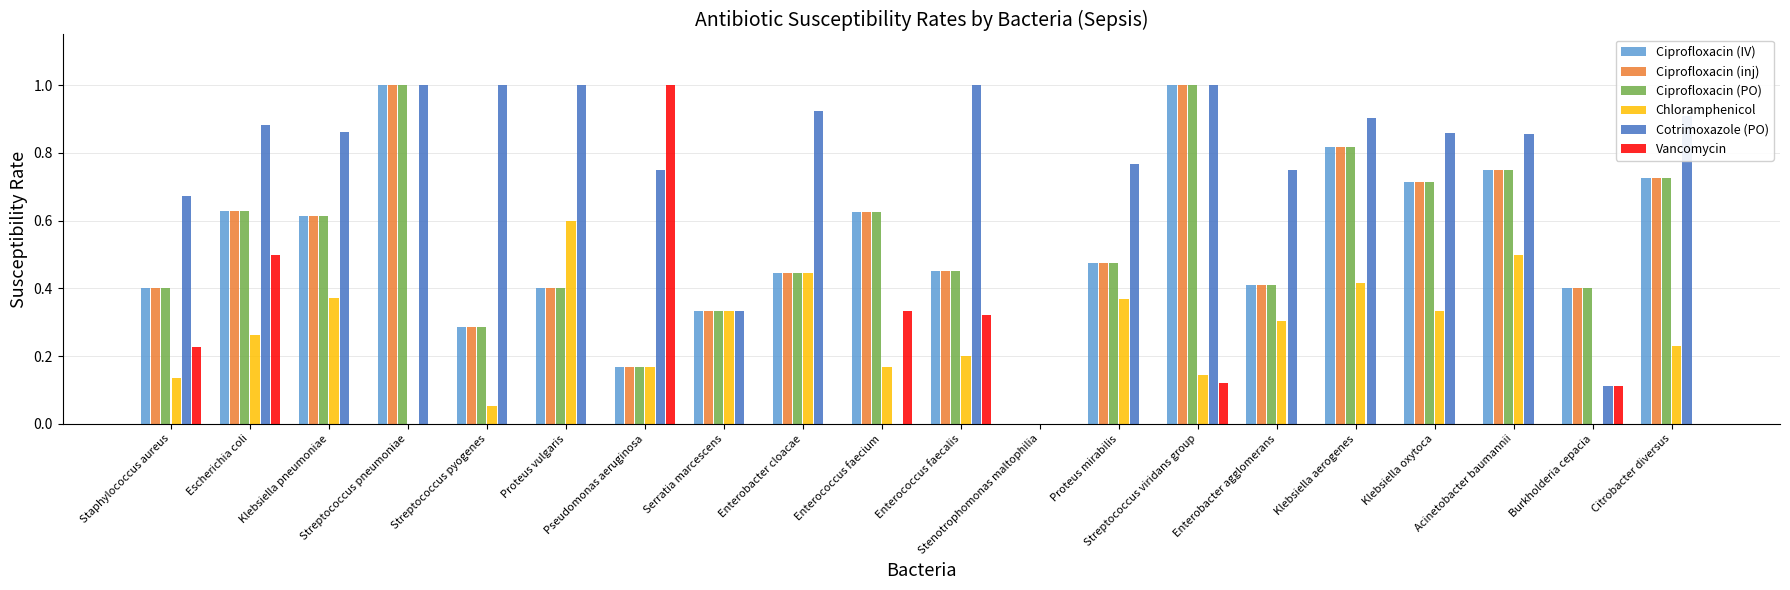

Which series has the largest total across all categories?

Cotrimoxazole (PO)